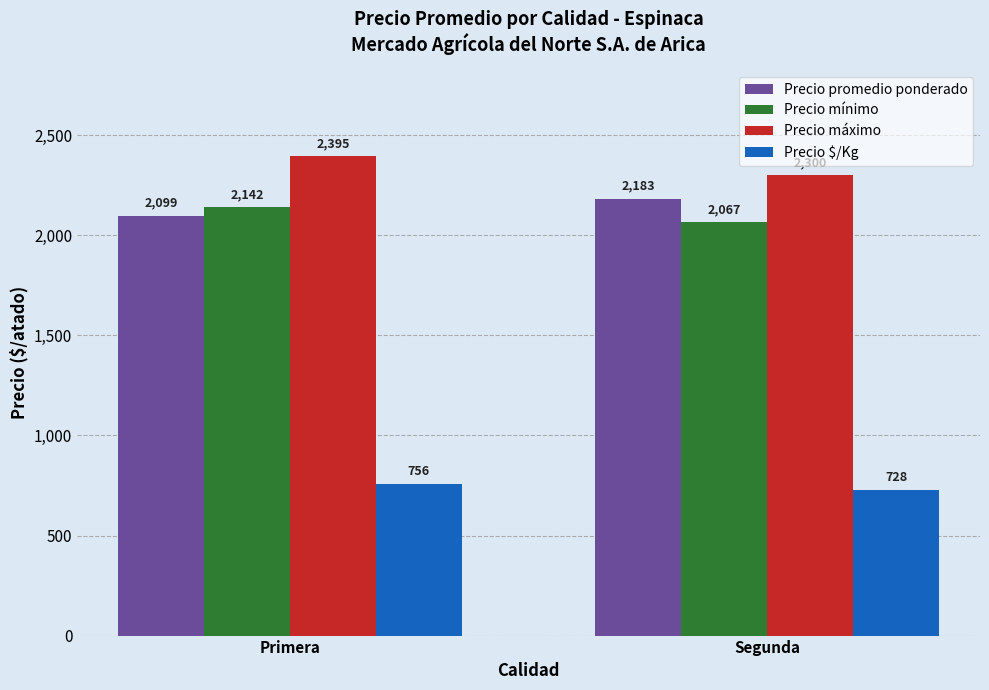

What is the label of the 1st bar from the left?

Primera